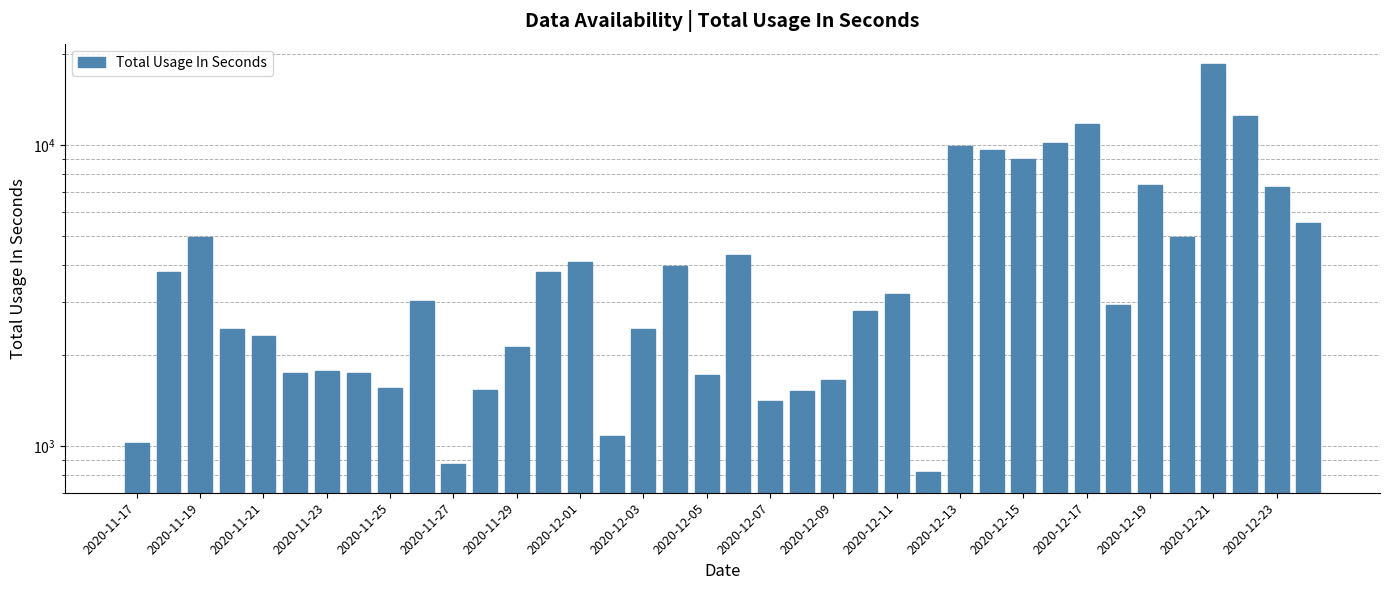

Is it true that the value at 2020-12-13 is 16594?

False